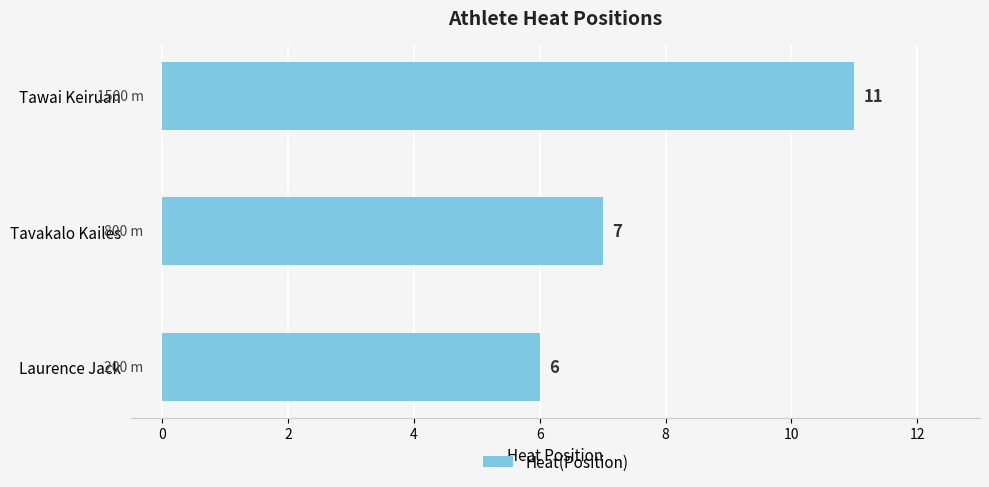

What is the sum of all values?

24